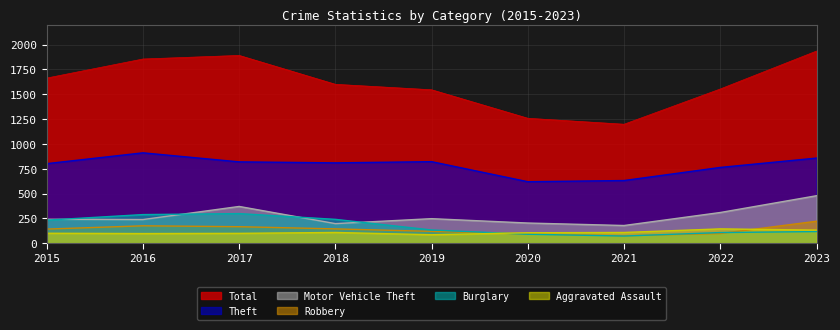

Reading left to right, transcribe all the data shown in this chart.

Theft: 801	910	819	809	821	619	631	763	857
Motor Vehicle Theft: 241	238	370	197	247	203	178	309	478
Robbery: 142	175	166	144	119	93	75	97	221
Burglary: 232	288	298	240	133	90	72	107	117
Aggravated Assault: 100	97	99	108	85	105	108	144	132
Total: 1663	1855	1891	1600	1545	1258	1198	1553	1935